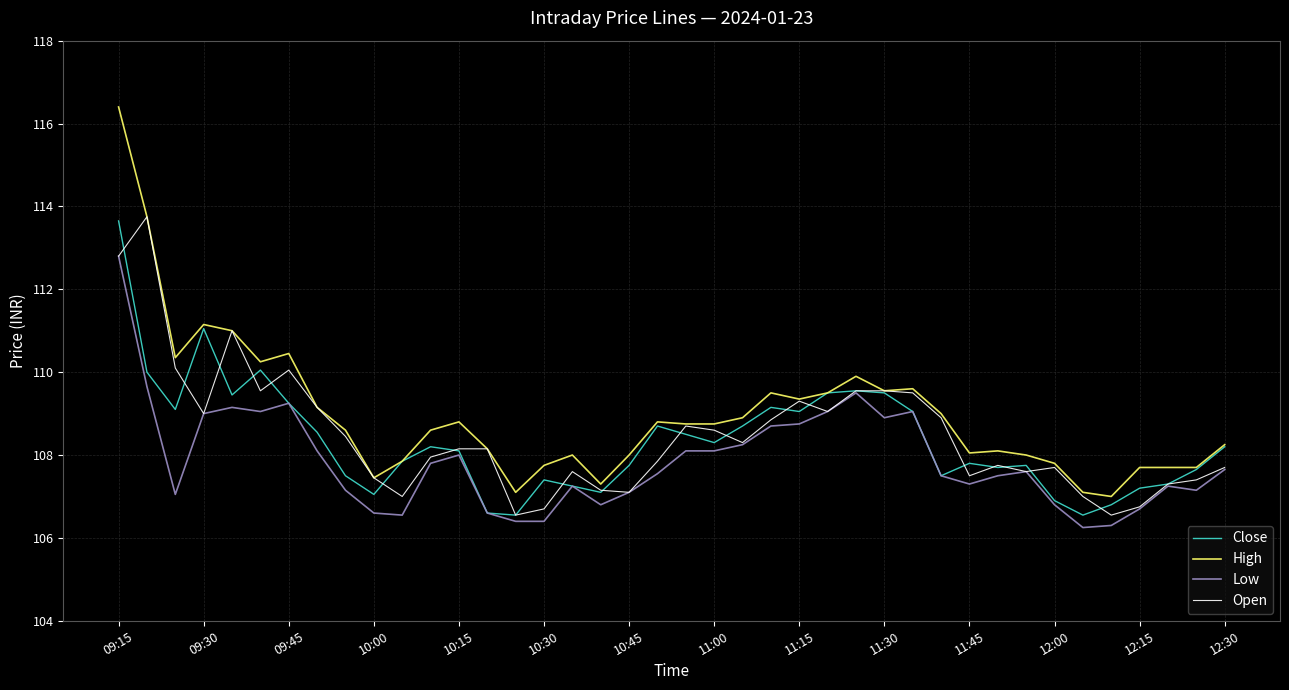

Which series has the largest total across all categories?

High